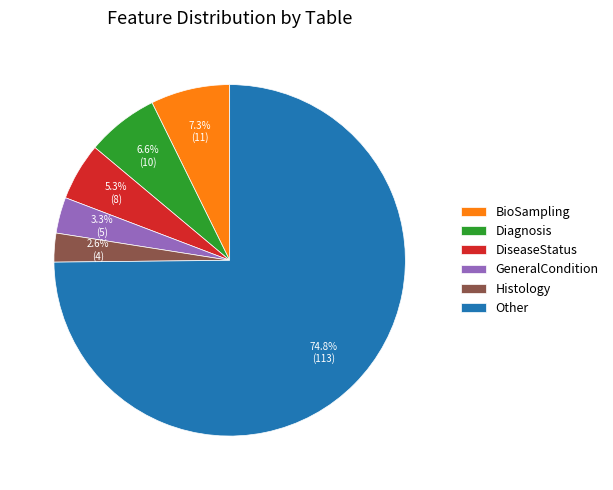

How many segments does this pie chart have?

6